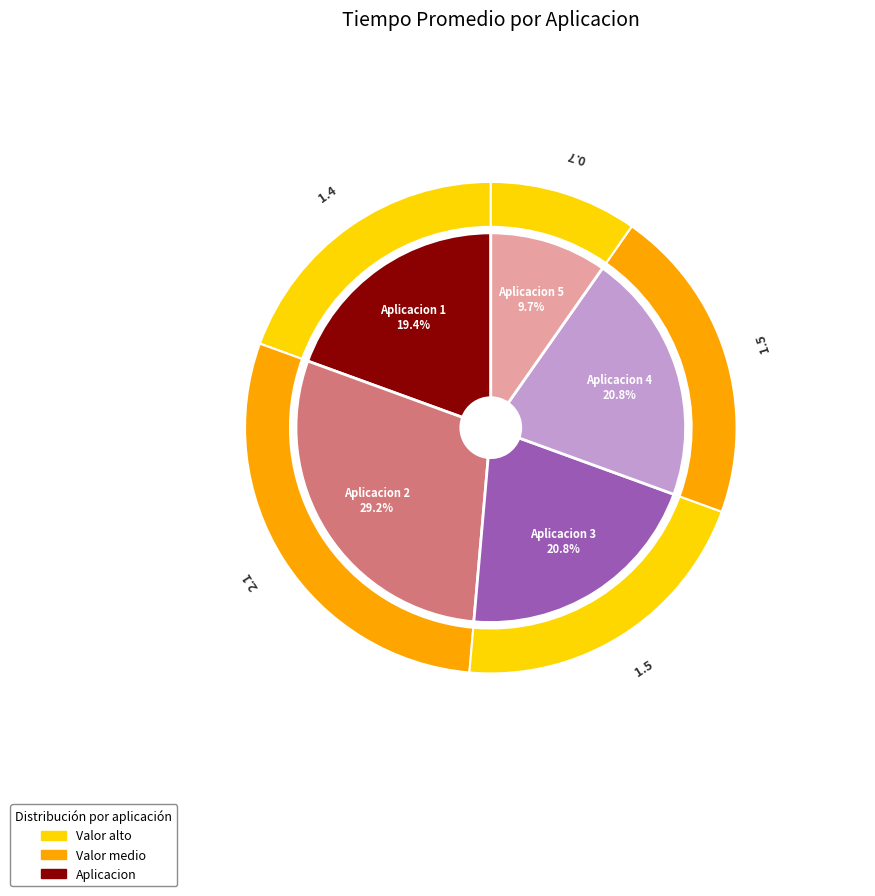

How many slices are in this pie chart?

5